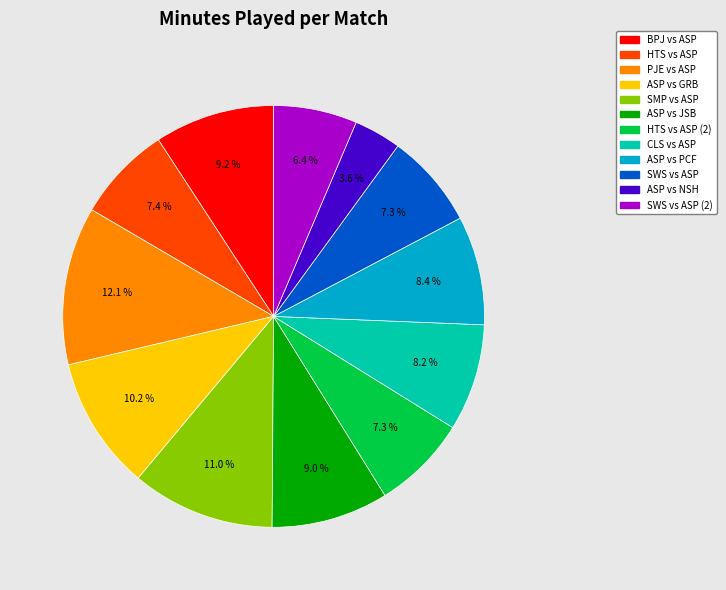

Combined, do SMP vs ASP and SWS vs ASP (2) account for over 50%?

No